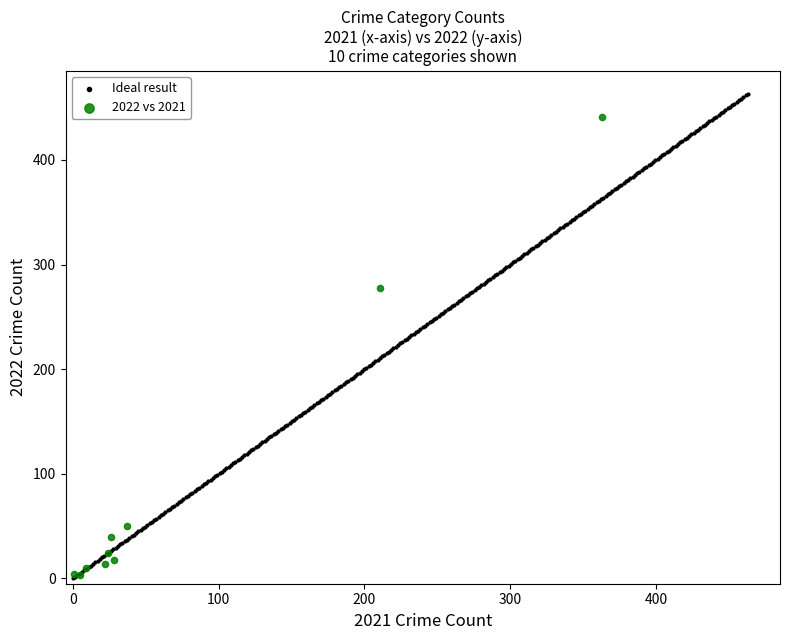

Which series has the largest Y range (max minus min)?

Ideal result